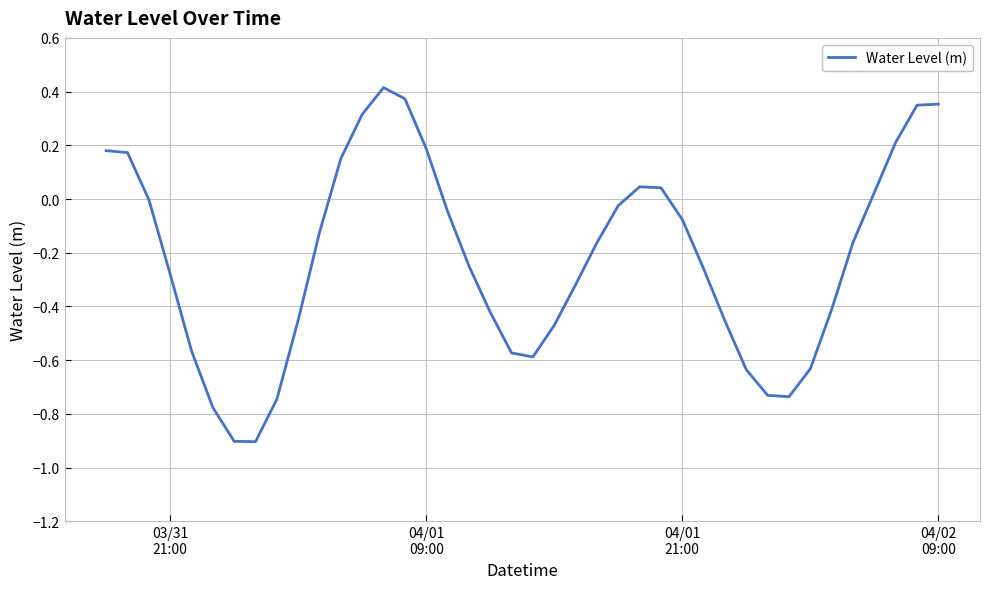

How many lines are shown in the chart?

1